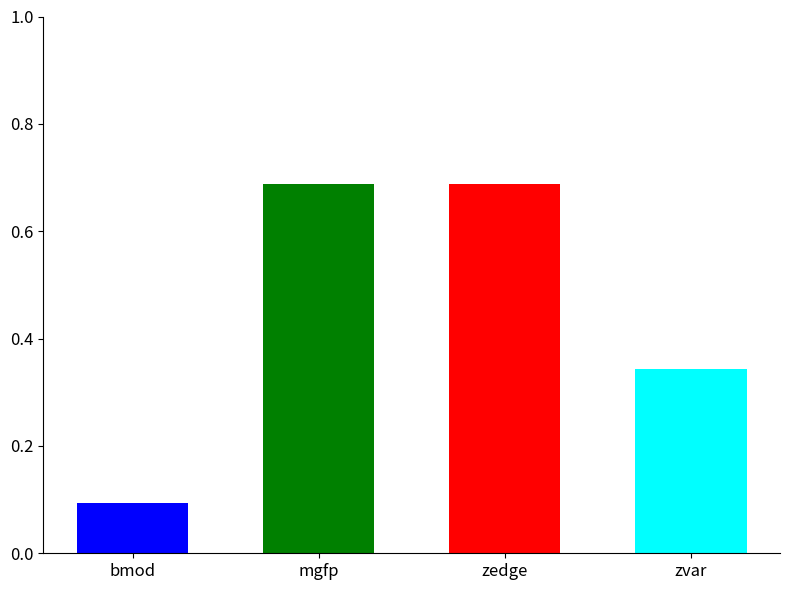

At which category is the sum across all series the highest?

3